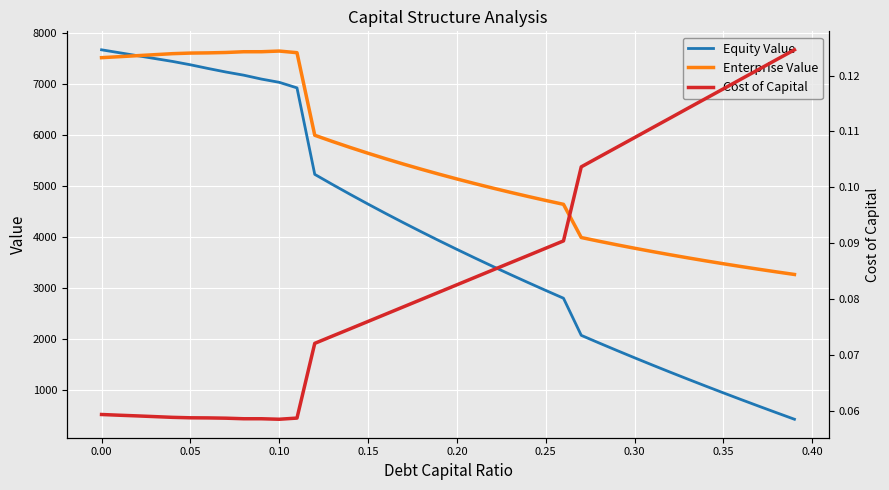

True or false: Equity Value has more than 0 points higher than both neighbors.

False